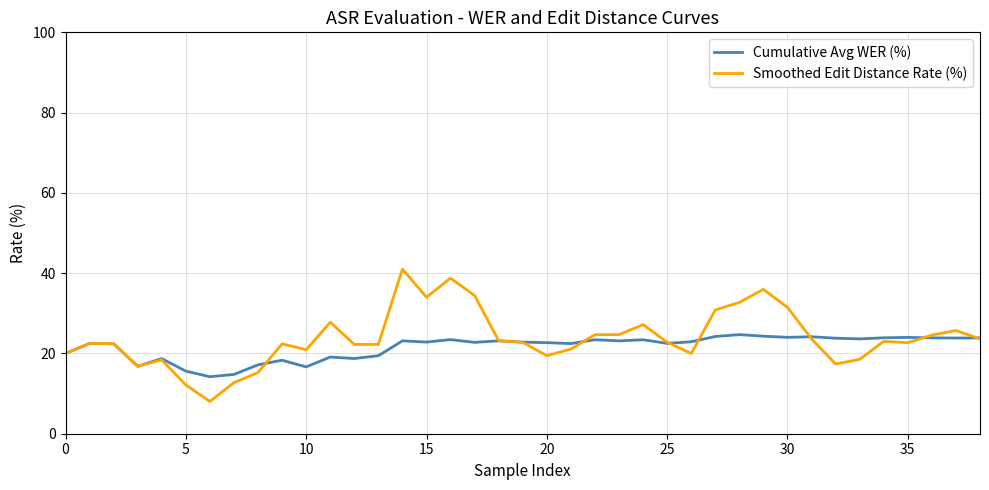

Rank the series by their maximum value, from lowest to highest.

Cumulative Avg WER (%), Smoothed Edit Distance Rate (%)